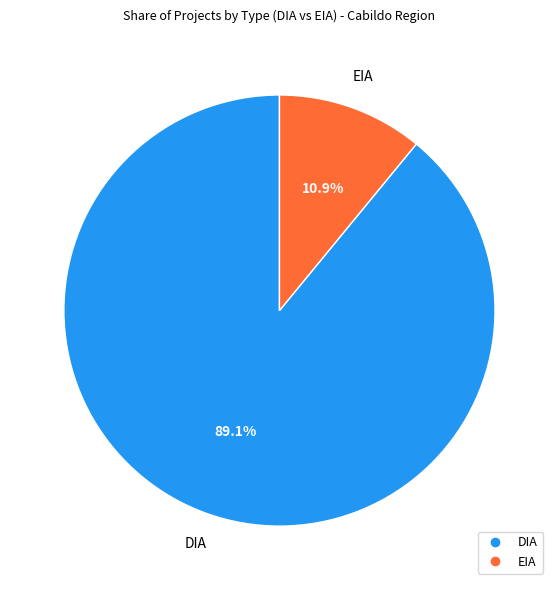

Rank the categories by value from highest to lowest.

DIA, EIA